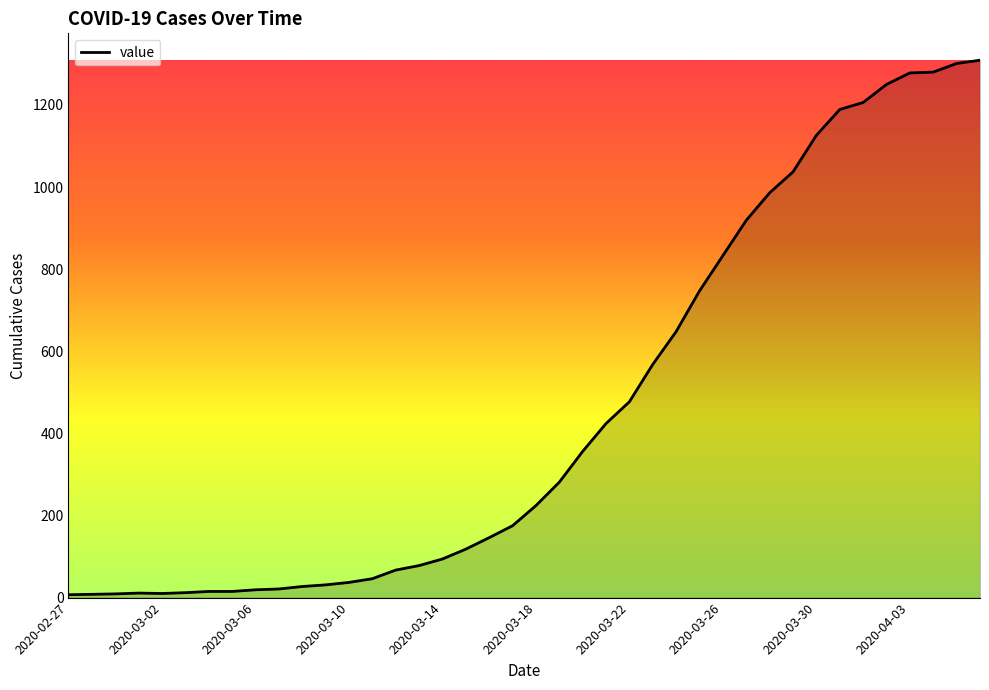

What is the difference between the maximum and minimum values?

1302